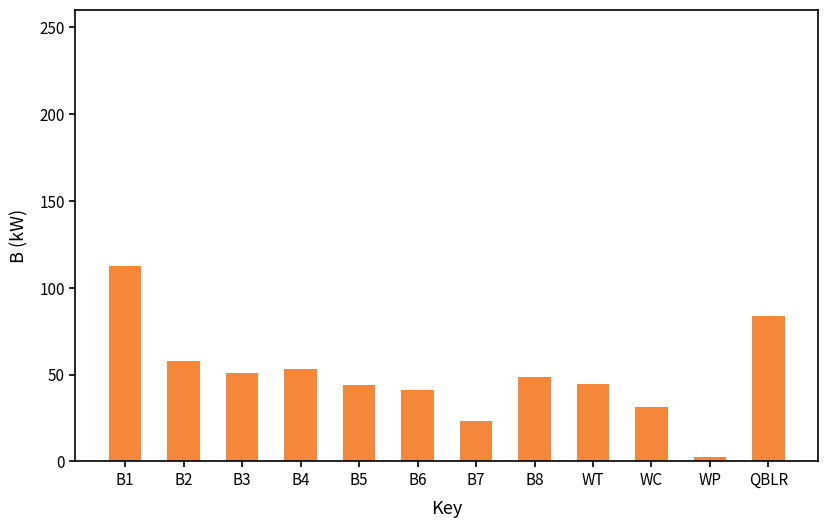

Which category has the lowest value across all series?

WP